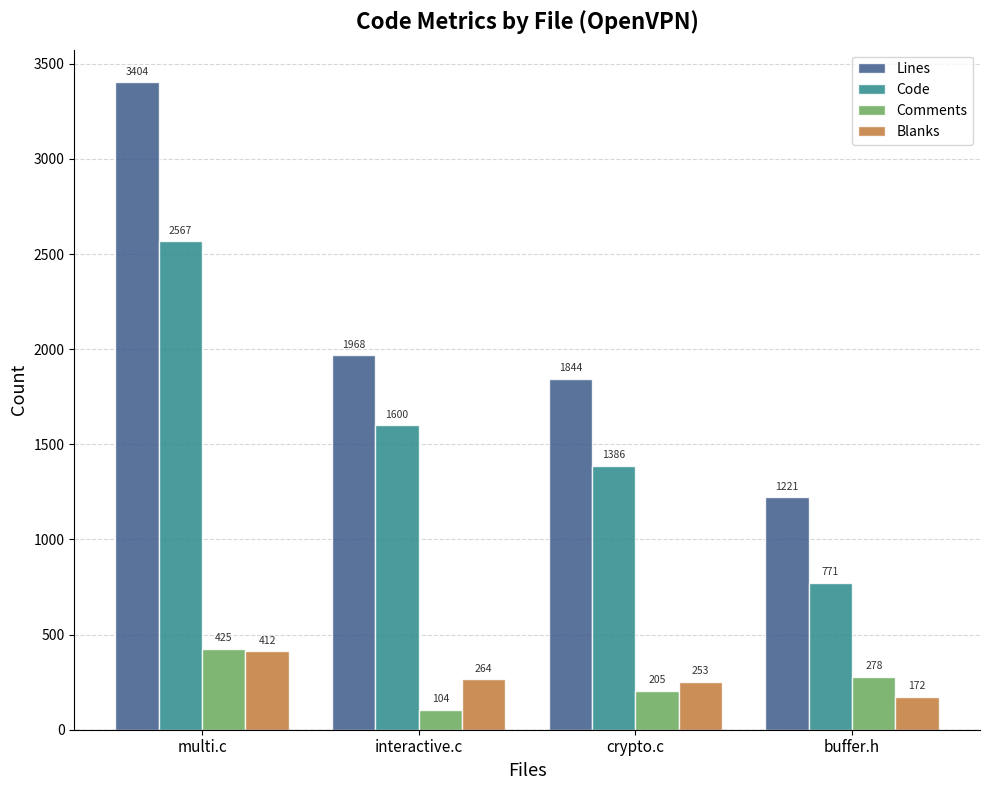

Rank the series at buffer.h from lowest to highest value.

Blanks, Comments, Code, Lines